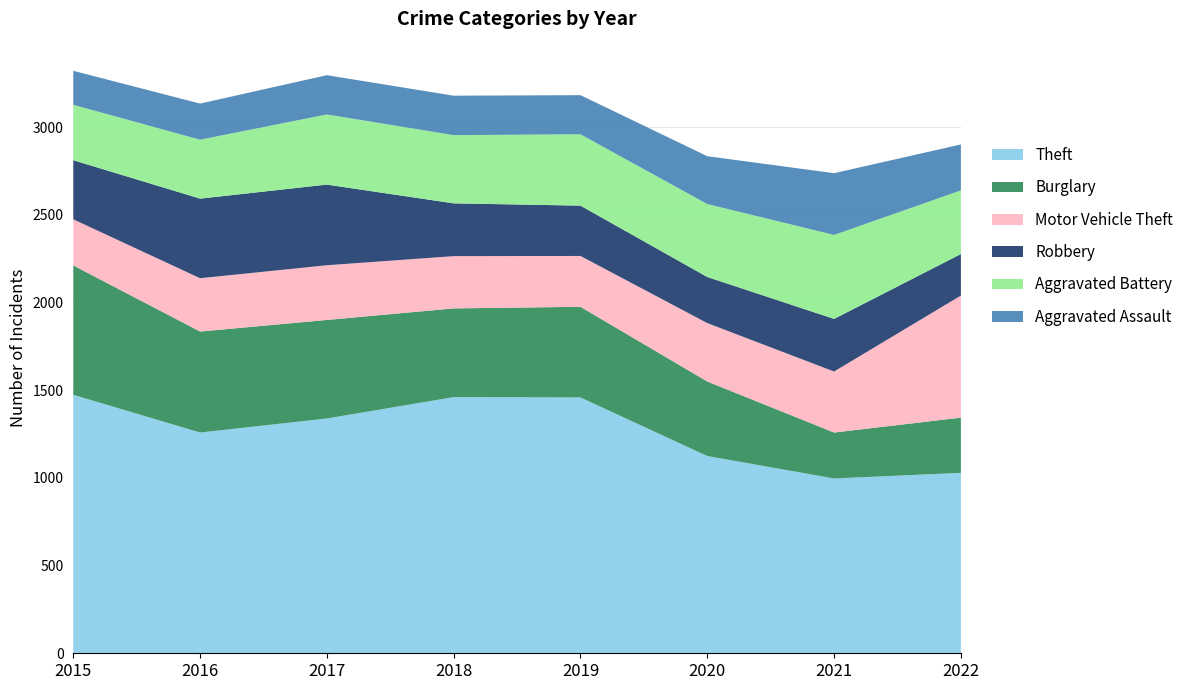

Reading left to right, what are all the values shown in this chart?

Theft: 1474	1259	1339	1461	1459	1125	997	1029
Burglary: 738	576	562	506	517	425	262	315
Motor Vehicle Theft: 263	304	312	298	290	333	348	696
Robbery: 337	454	460	301	287	263	300	237
Aggravated Battery: 316	336	400	389	407	416	479	363
Aggravated Assault: 194	206	224	225	223	273	352	262